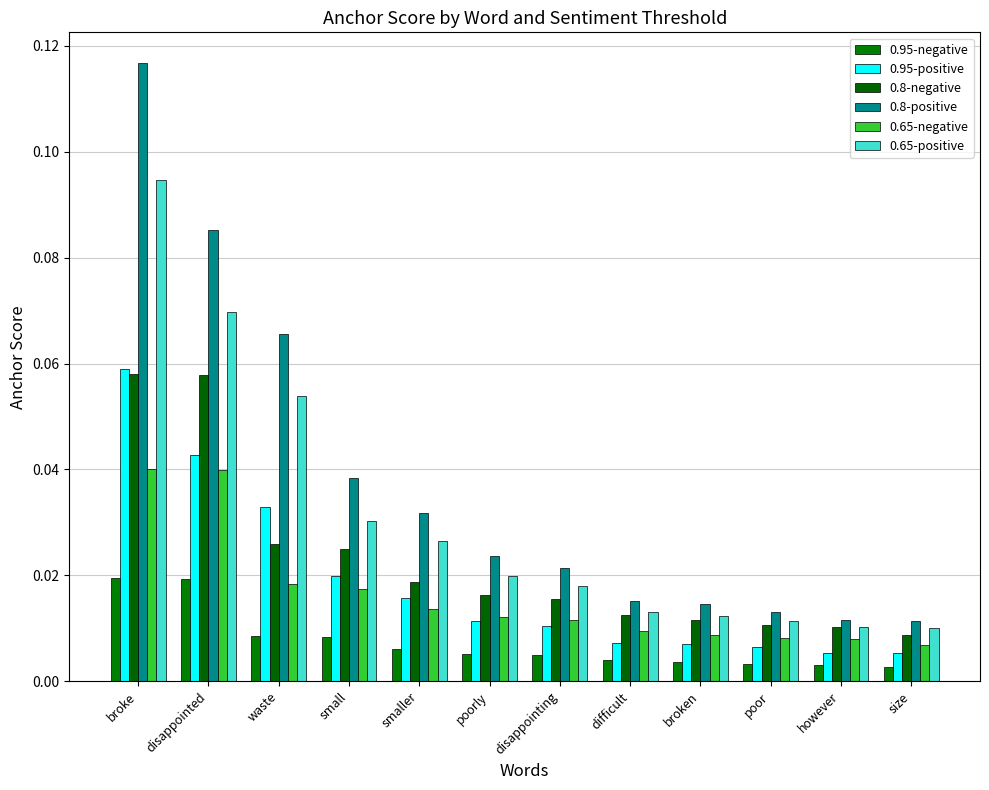

What is the label of the 3rd bar from the right?

poor